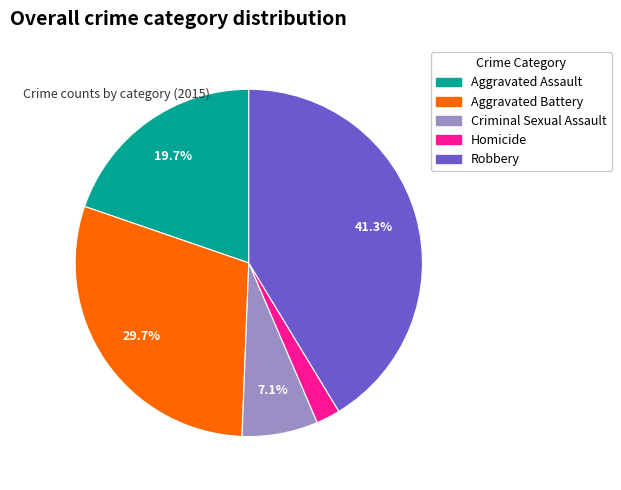

To the nearest percent, what is the average slice percentage?

20%